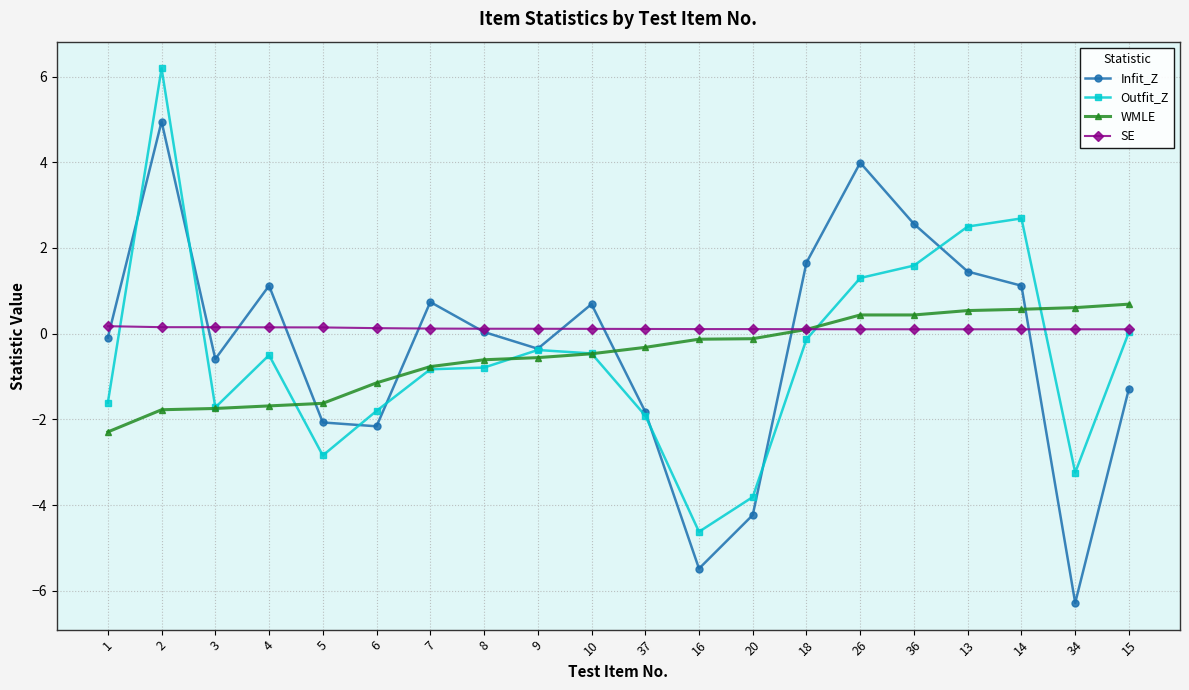

Which category has the lowest value in the Outfit_Z series?

16